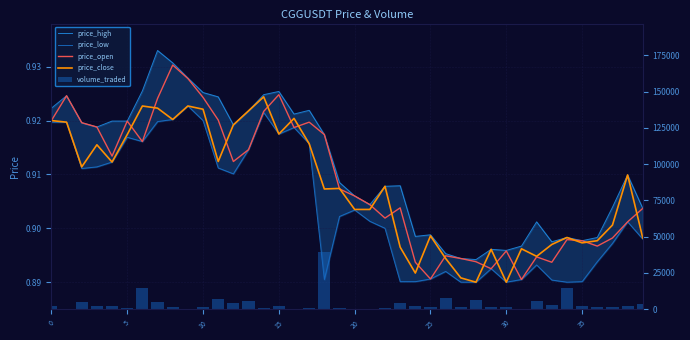

Count the number of categories in the chart.

40